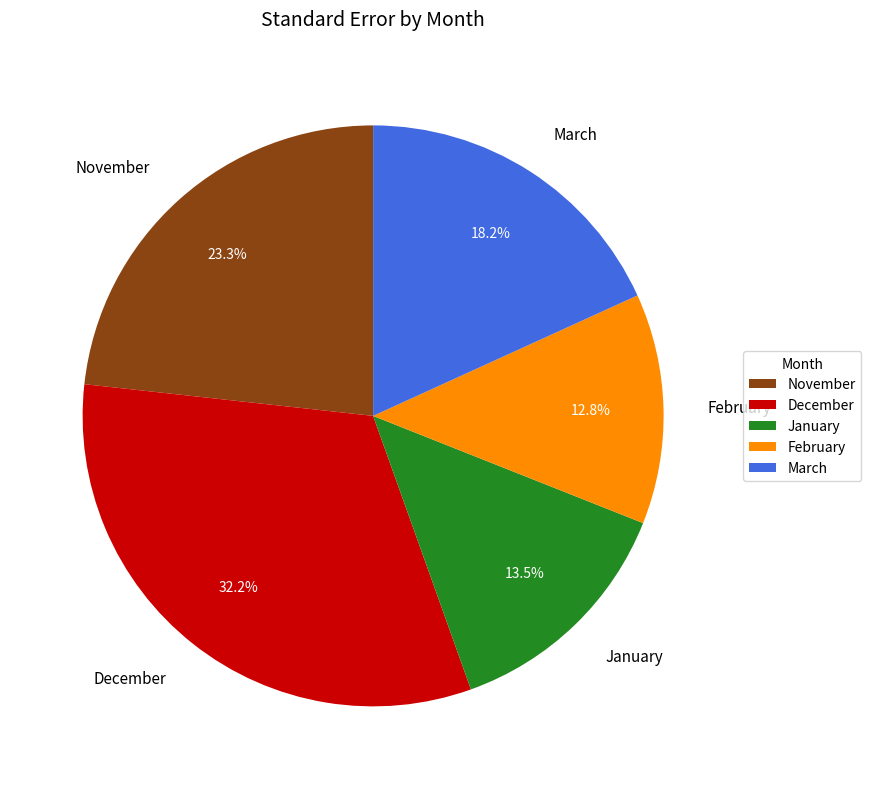

Rank the categories by value from lowest to highest.

February, January, March, November, December